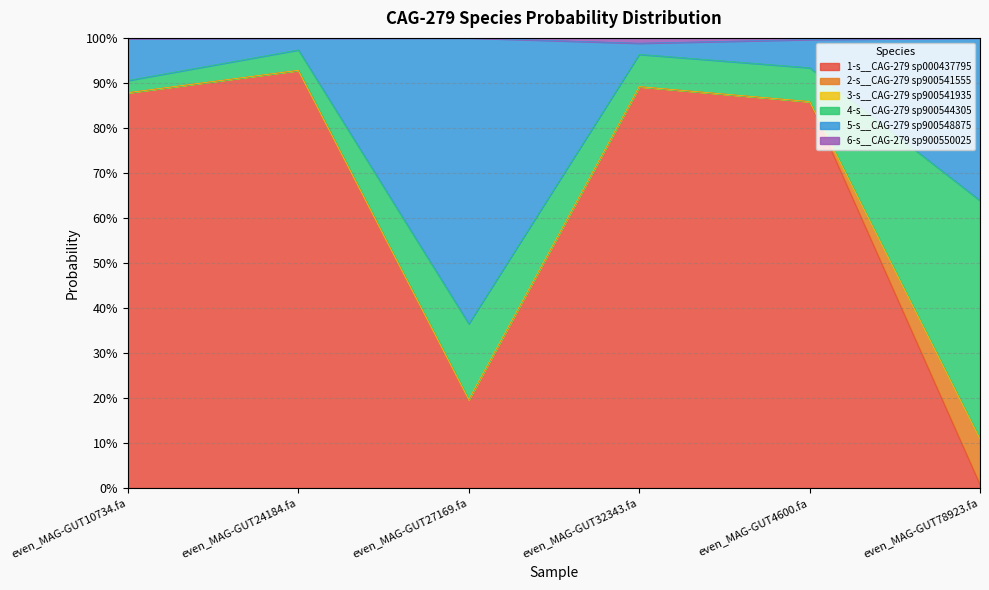

What is the difference between the second highest and minimum values in the 1-s__CAG-279 sp000437795 series?

0.9